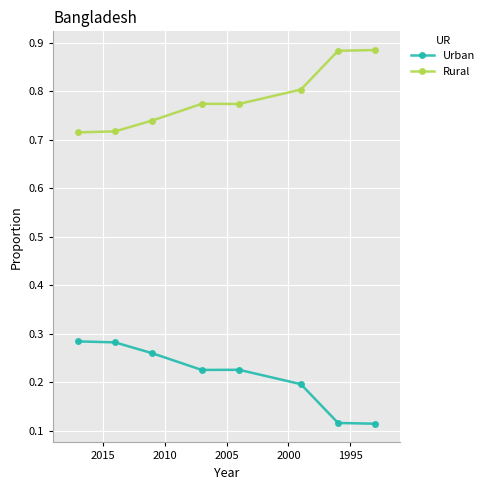

True or false: Rural and Urban intersect in this chart.

False